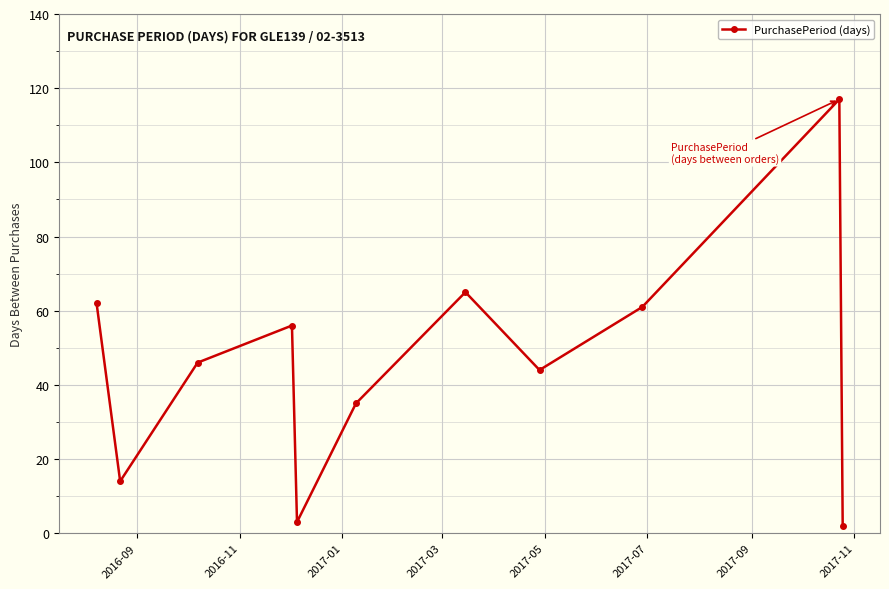

How many interior local peaks (higher than both neighbors) does the data have?

3